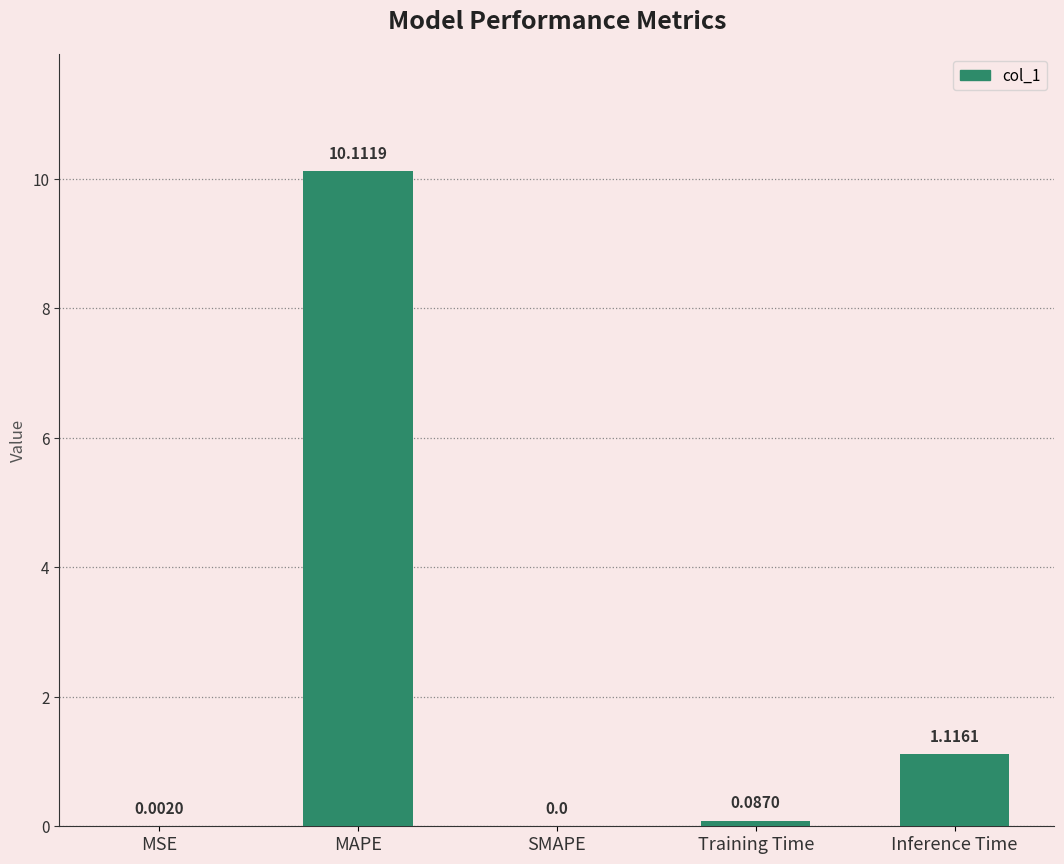

Between MAPE and SMAPE, which is larger?

MAPE